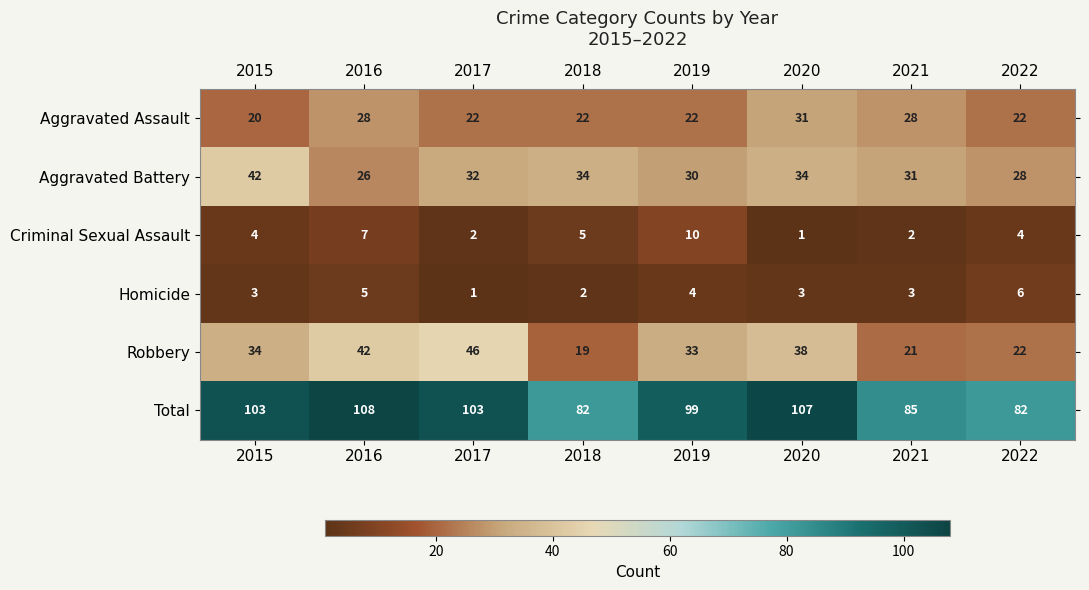

How many data points does each series have?

8